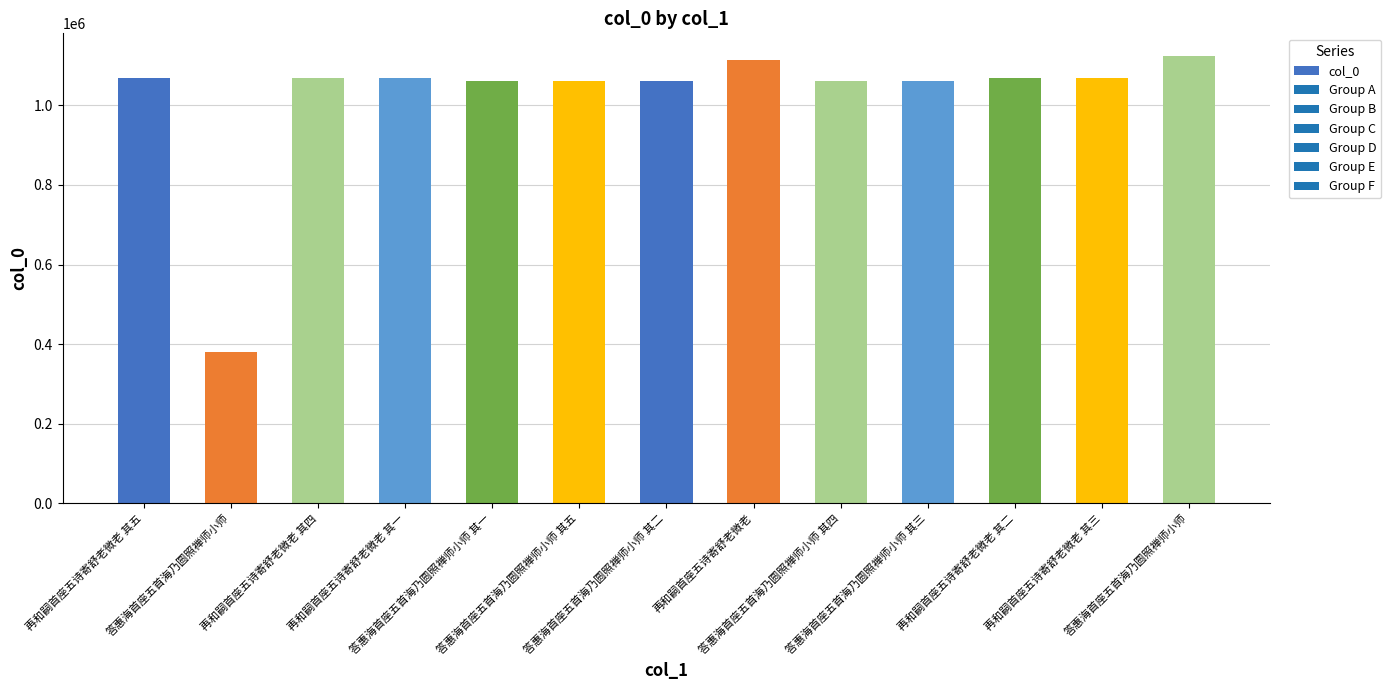

Reading left to right, what are all the values shown in this chart?

1067746	379601	1067745	1067742	1061177	1061181	1061178	1114692	1061180	1061179	1067743	1067744	1124526